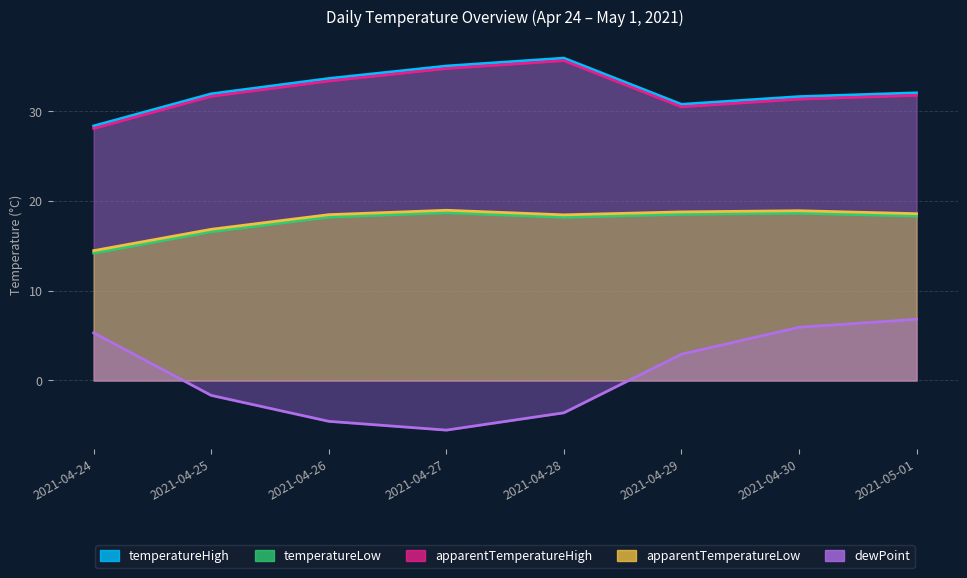

What value does the apparentTemperatureLow series have at 2021-04-27?

19.0